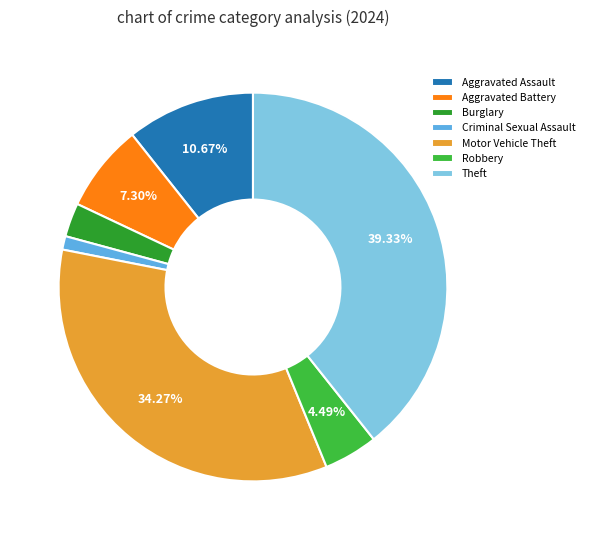

To the nearest percent, what is the difference between the largest and smallest slice percentages?

38%